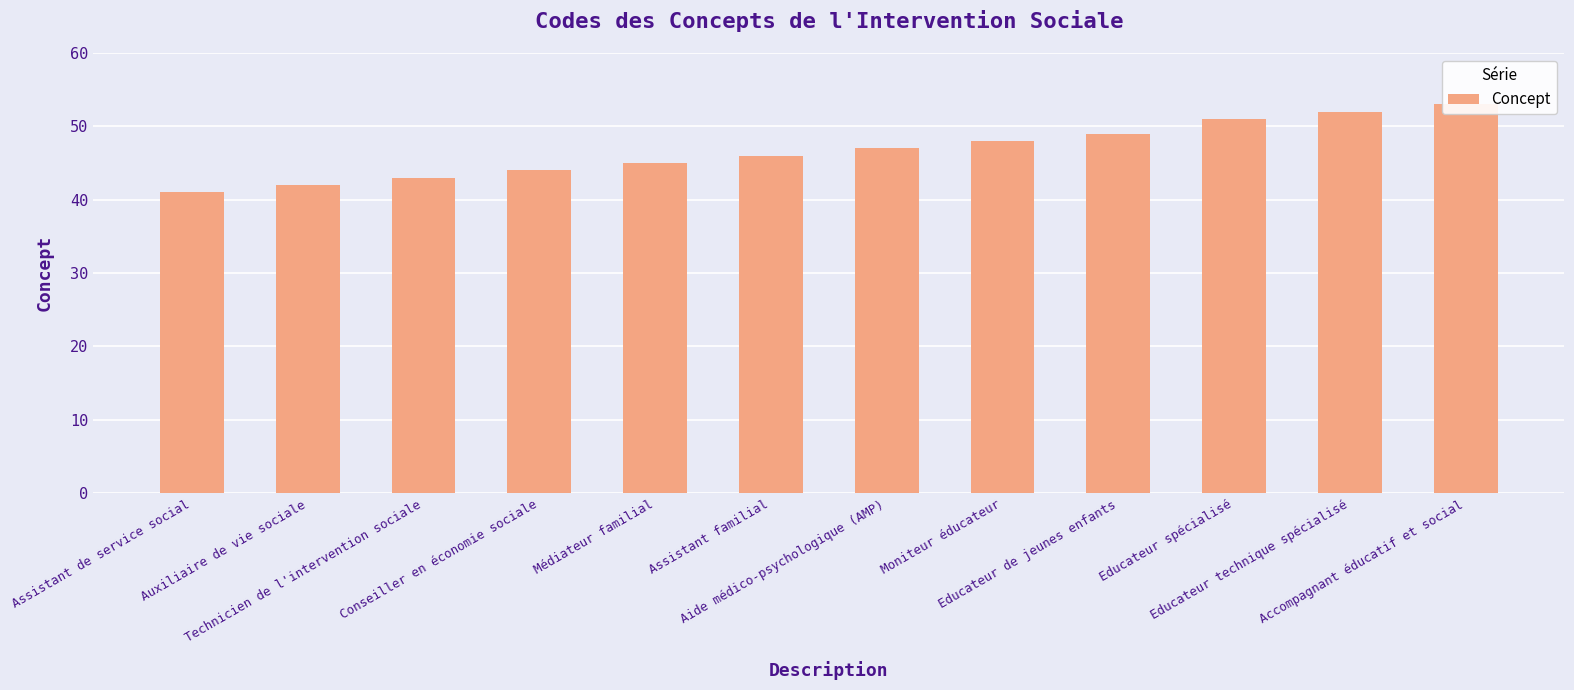

How many distinct data groups are displayed?

1